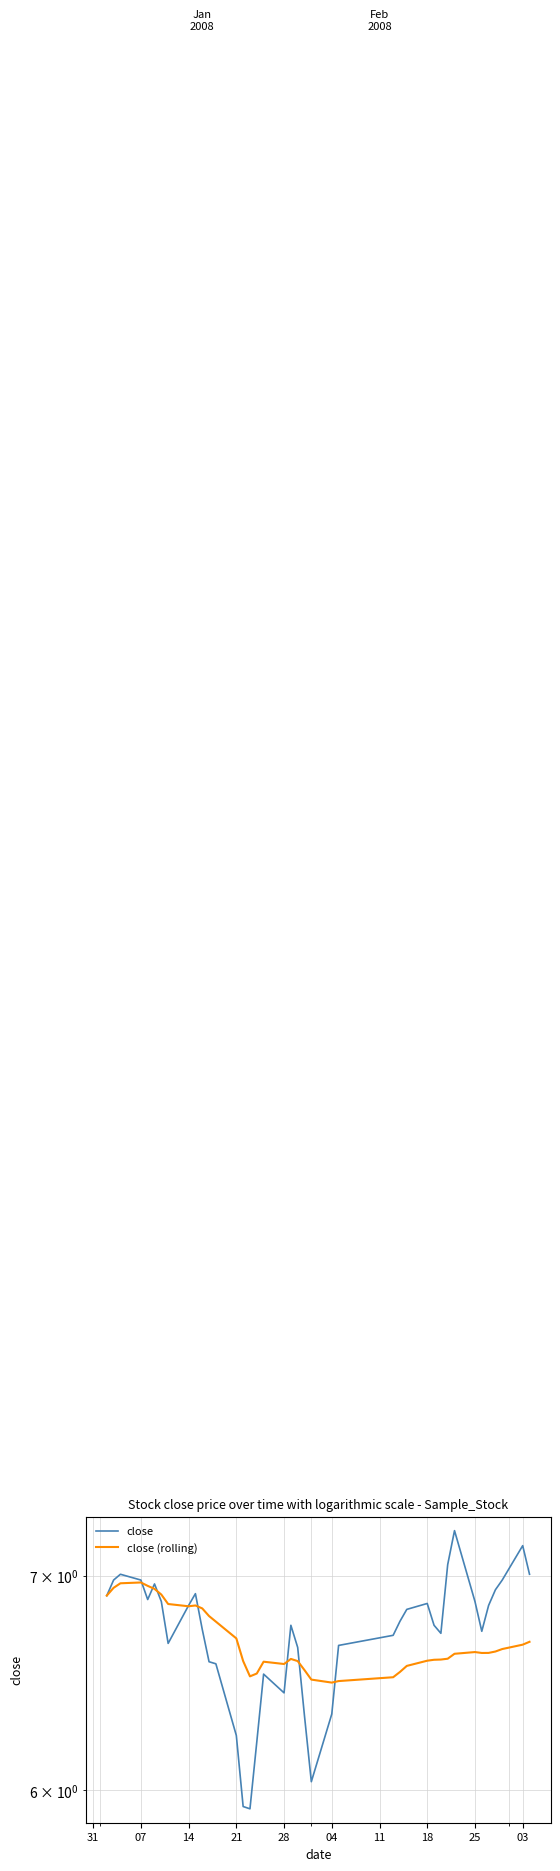

Count the number of categories in the chart.

40